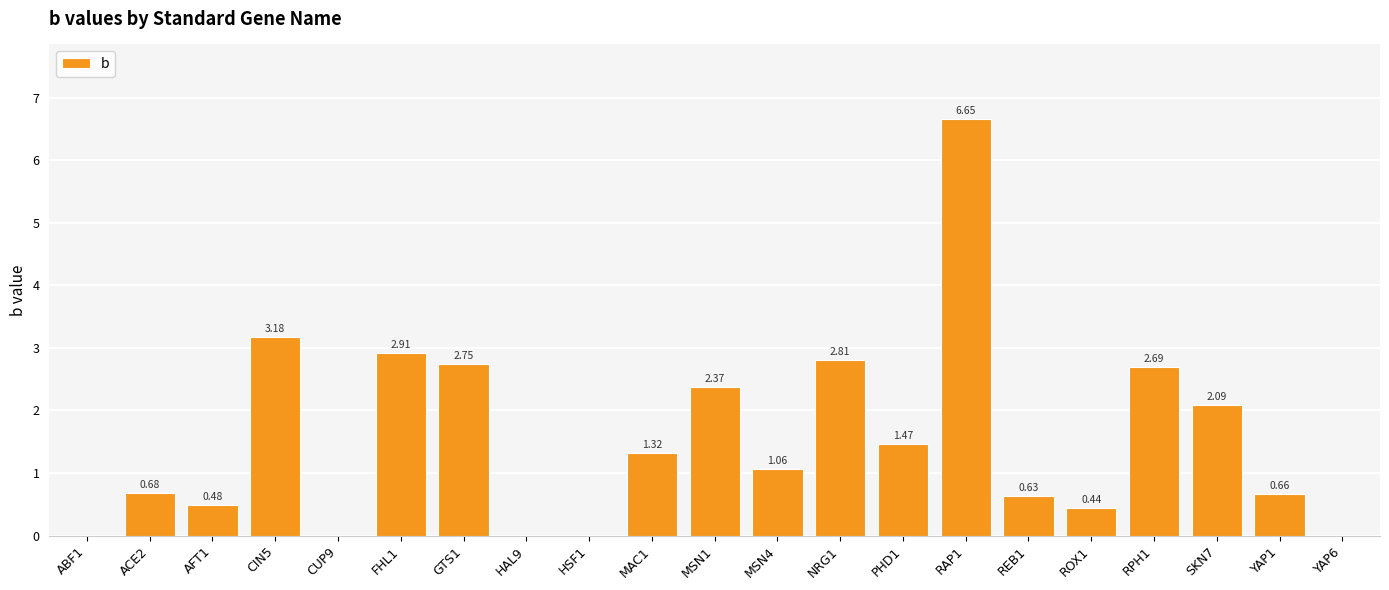

What is the sum of all values?

32.2